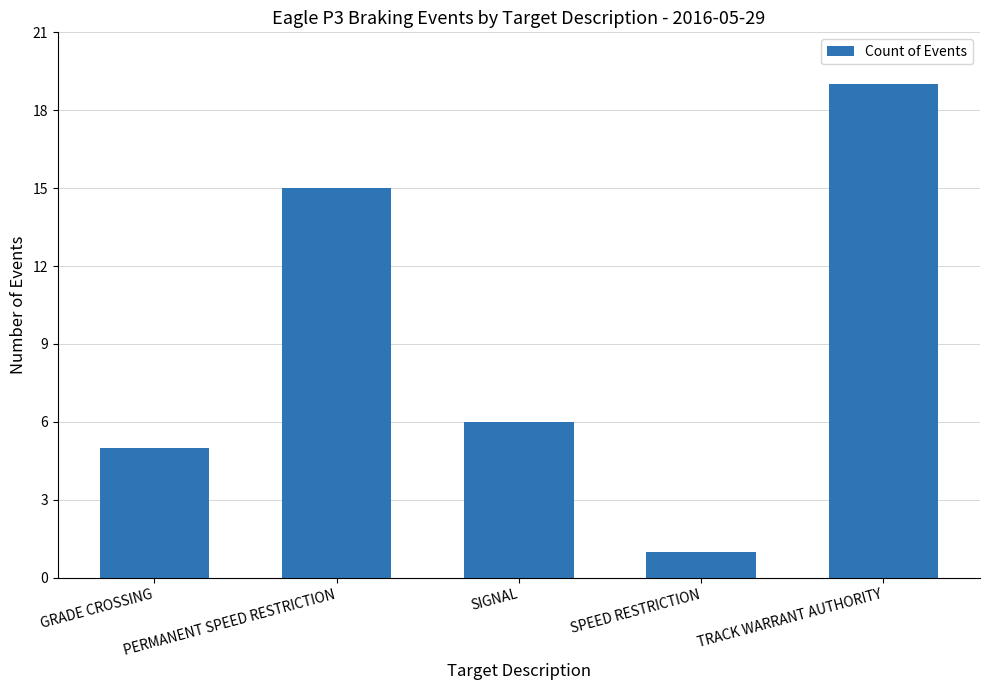

How many data points are less than 6?

2